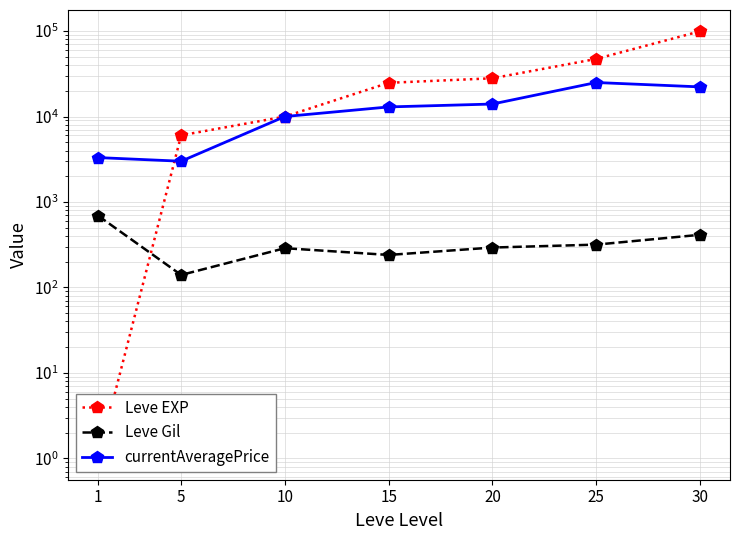

Which series changed the most between 10 and 25?

Leve EXP